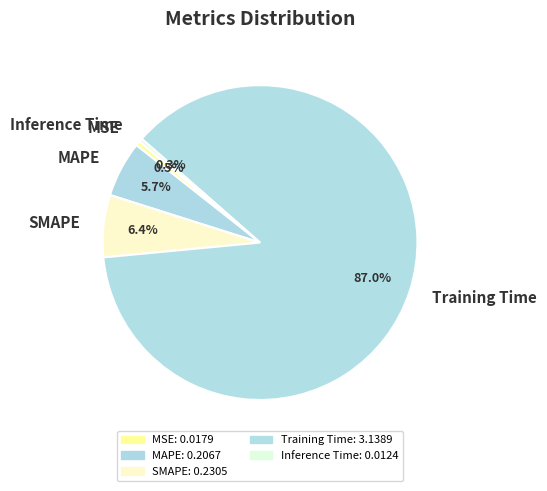

What portion of the pie excludes MAPE?

94.3%